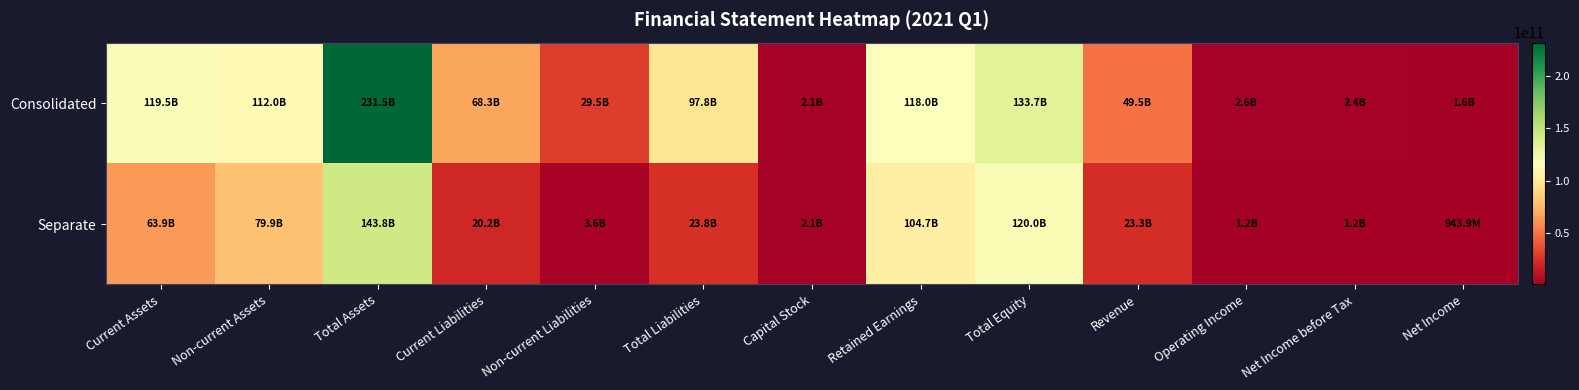

What is the total value across all series at Retained Earnings?

222666152821